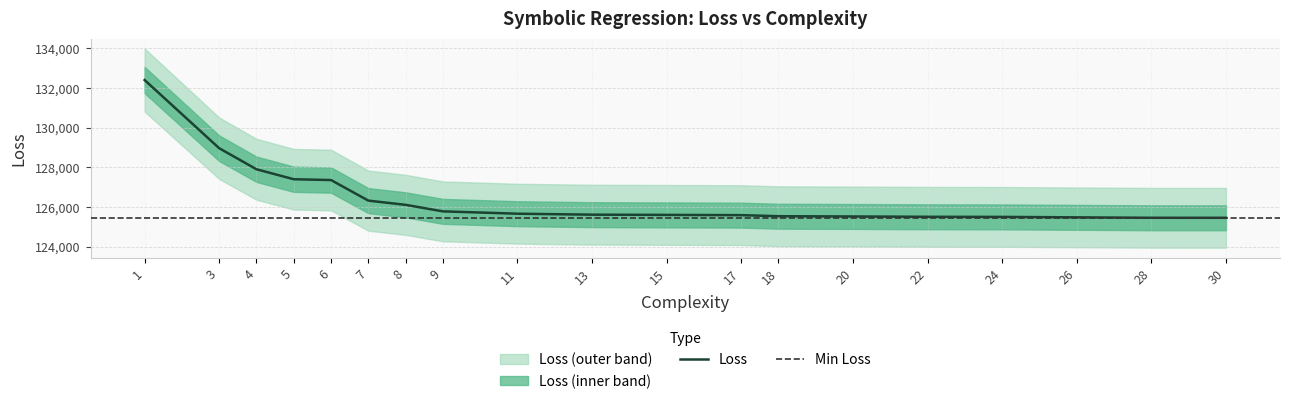

Which label corresponds to the largest value in the chart?

1